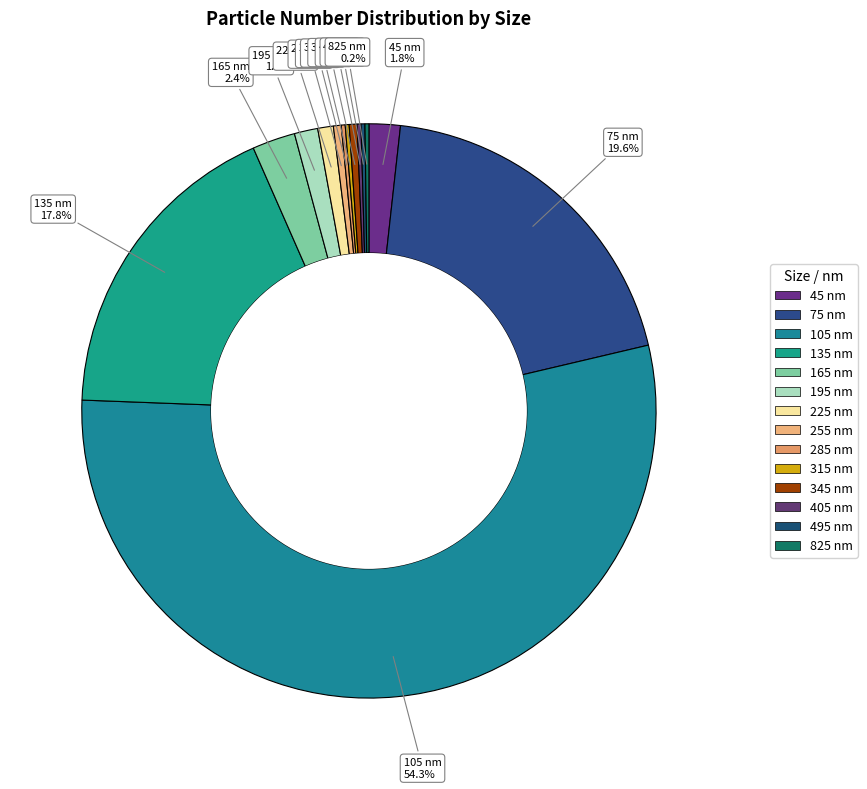

How much of the chart is everything except 345 nm?

99.6%